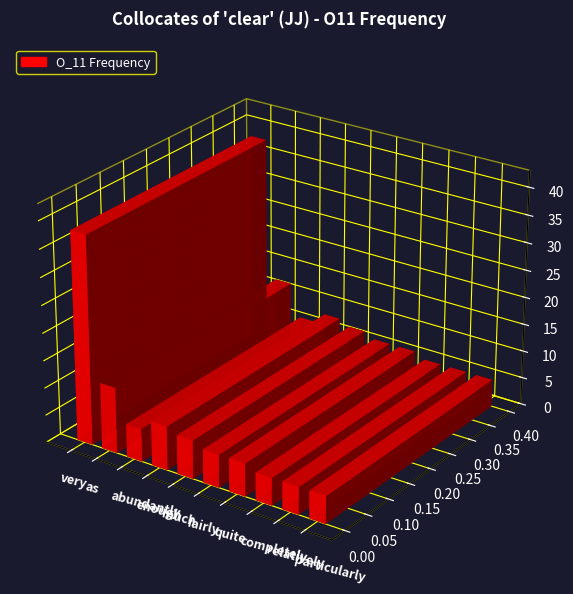

What position from the right is very?

10